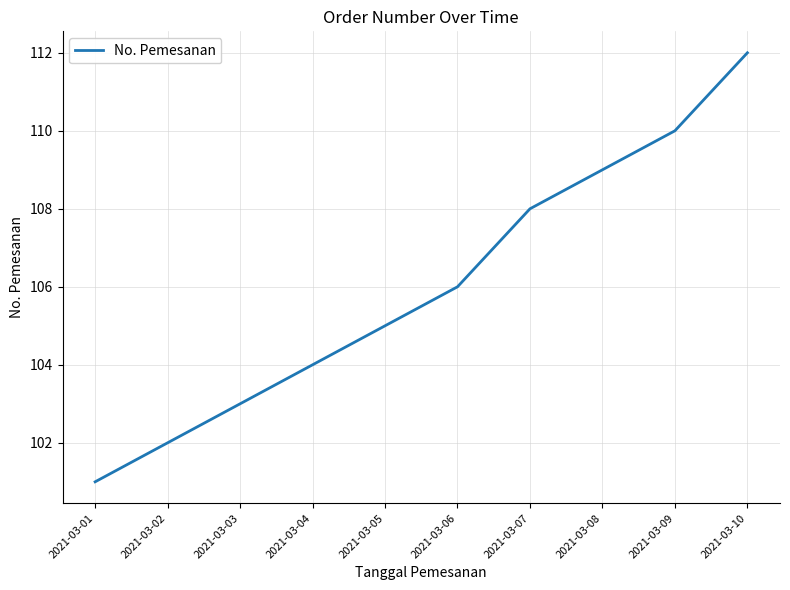

What is the approximate value at 2021-03-01, to the nearest 10?

100